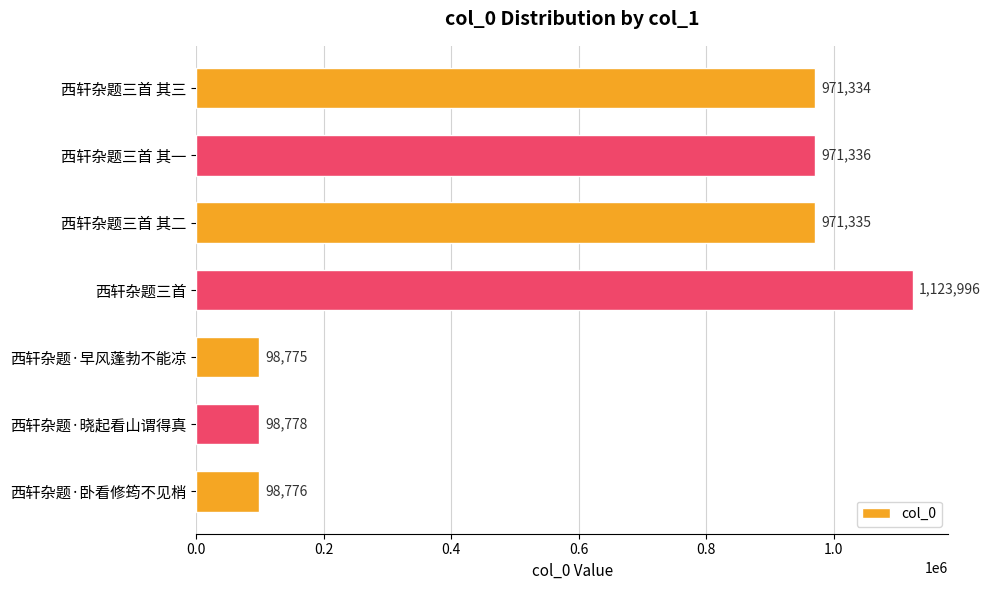

What is the average value?

619190